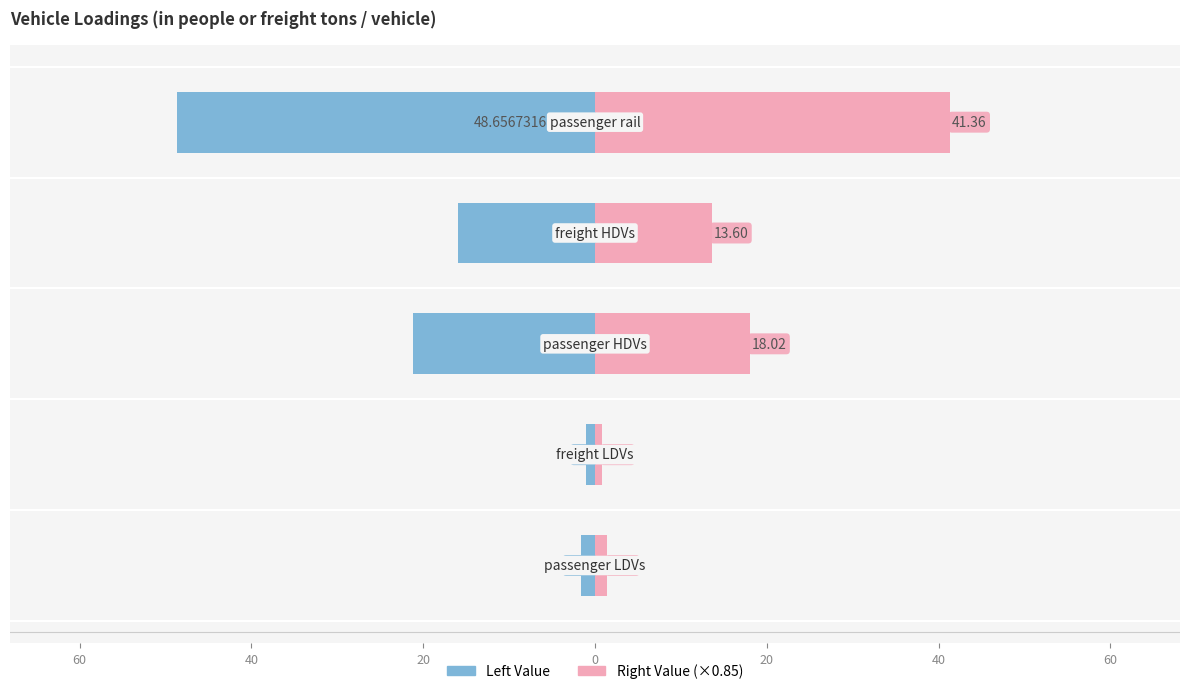

Reading right to left, transcribe all the data shown in this chart.

Left (blue): -48.7	-16.0	-21.2	-1.0	-1.7
Right (pink): 41.4	13.6	18.0	0.8	1.4